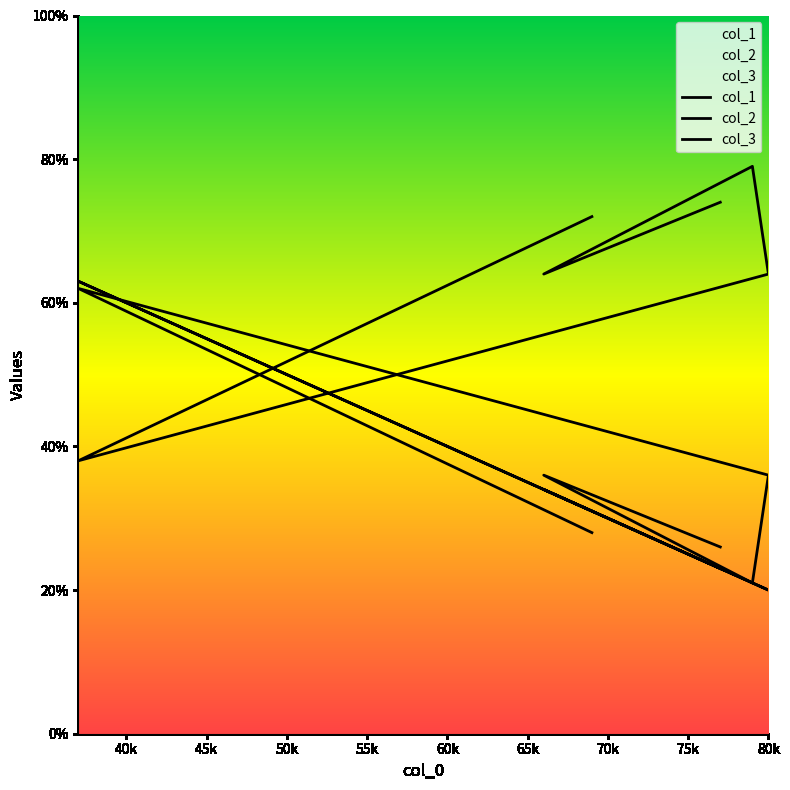

What is the highest value of the col_3 series?

62